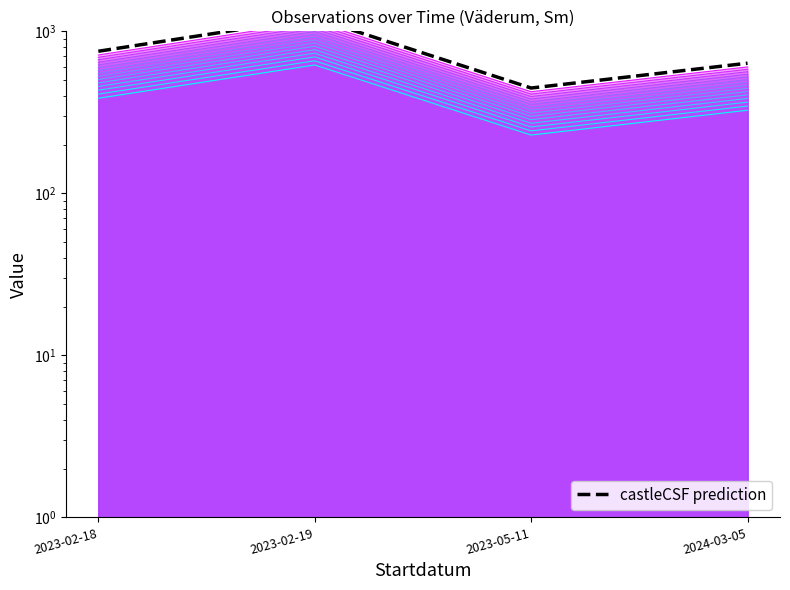

True or false: castleCSF prediction and series_line_14 intersect in this chart.

False